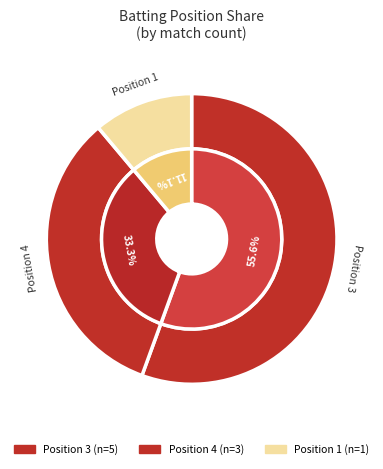

How many slices are in this pie chart?

3